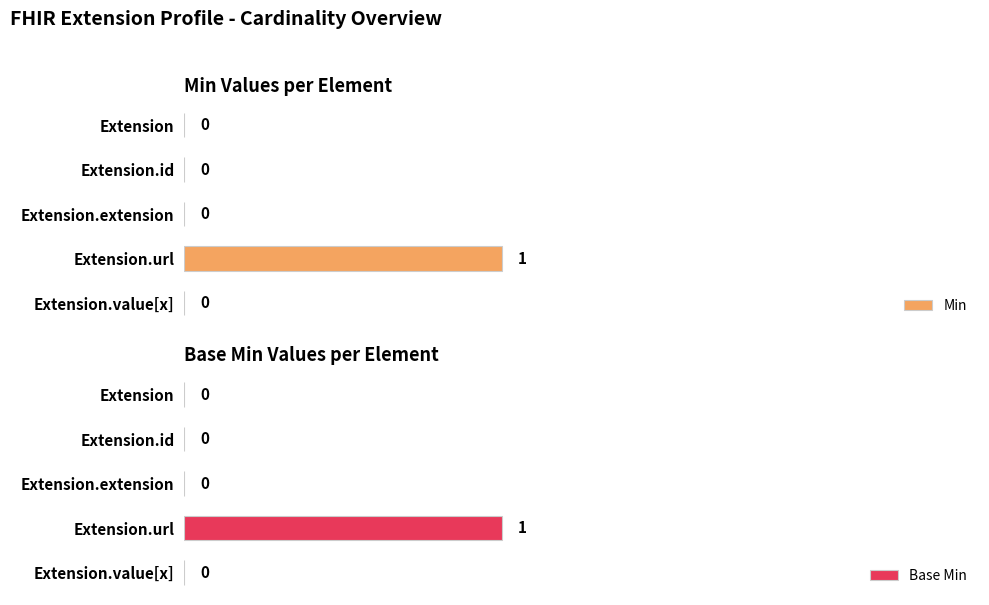

Reading left to right, extract all data points from this chart.

Min: 0	0	0	1	0
Base Min: 0	0	0	1	0